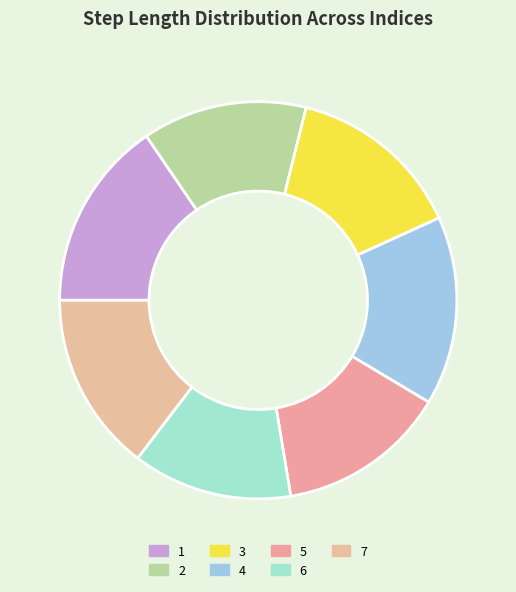

Rank the categories by value from highest to lowest.

1, 4, 7, 3, 5, 2, 6